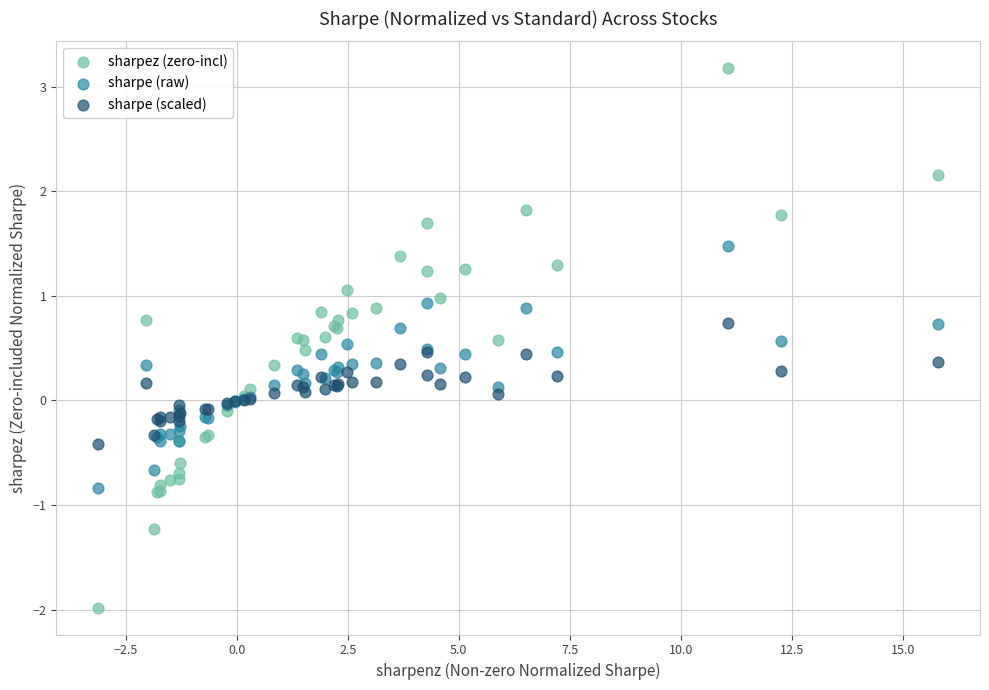

Which series contains the highest Y value?

sharpez (zero-incl)